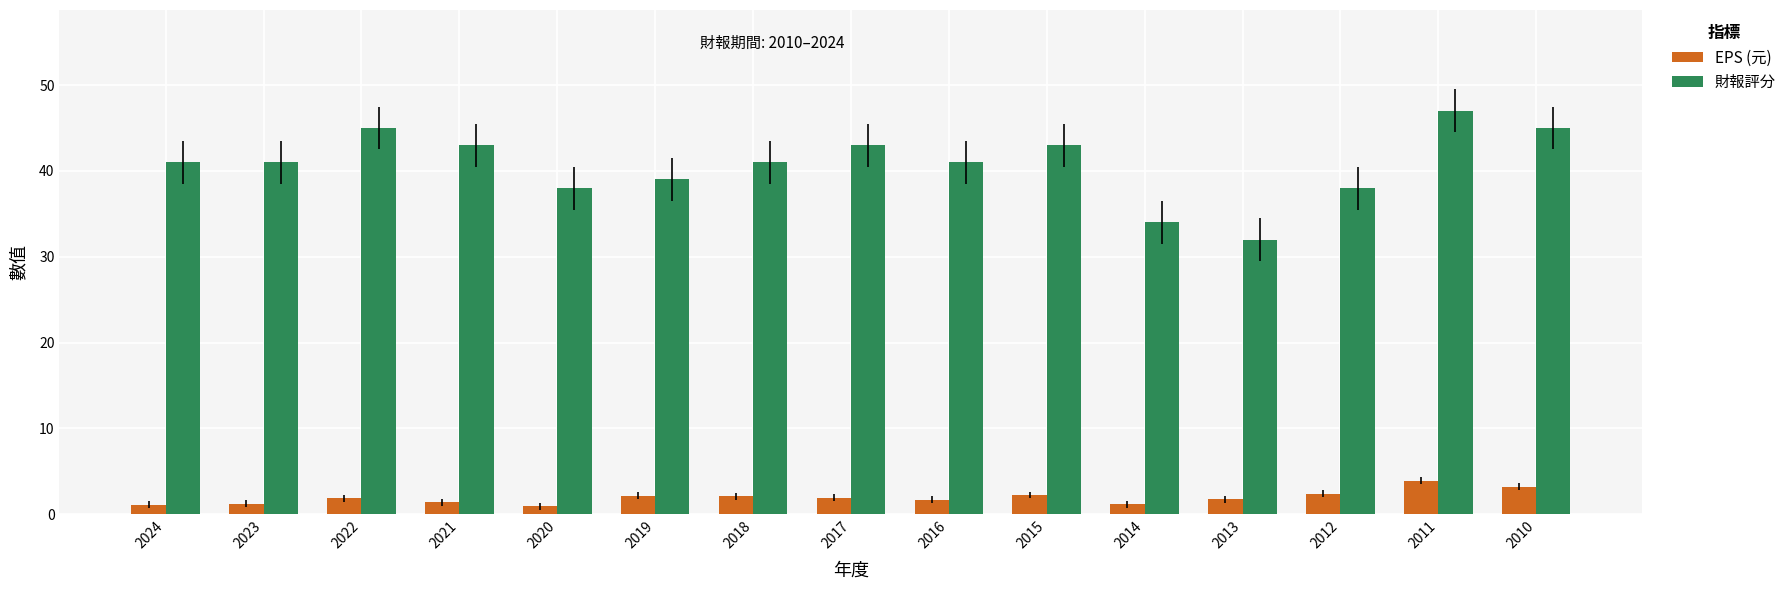

Which series changed the most between 2016 and 2013?

財報評分